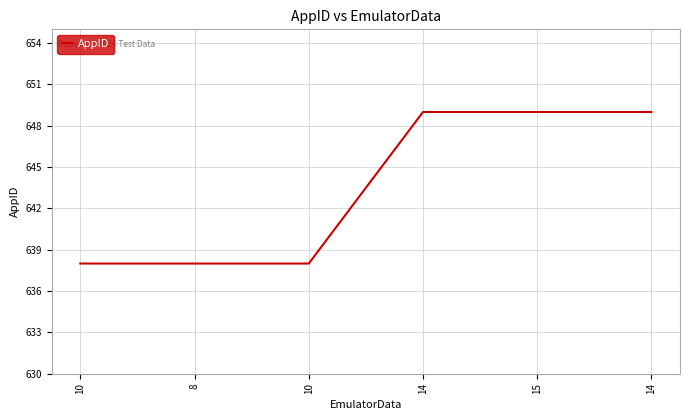

What is the smallest value displayed?

638